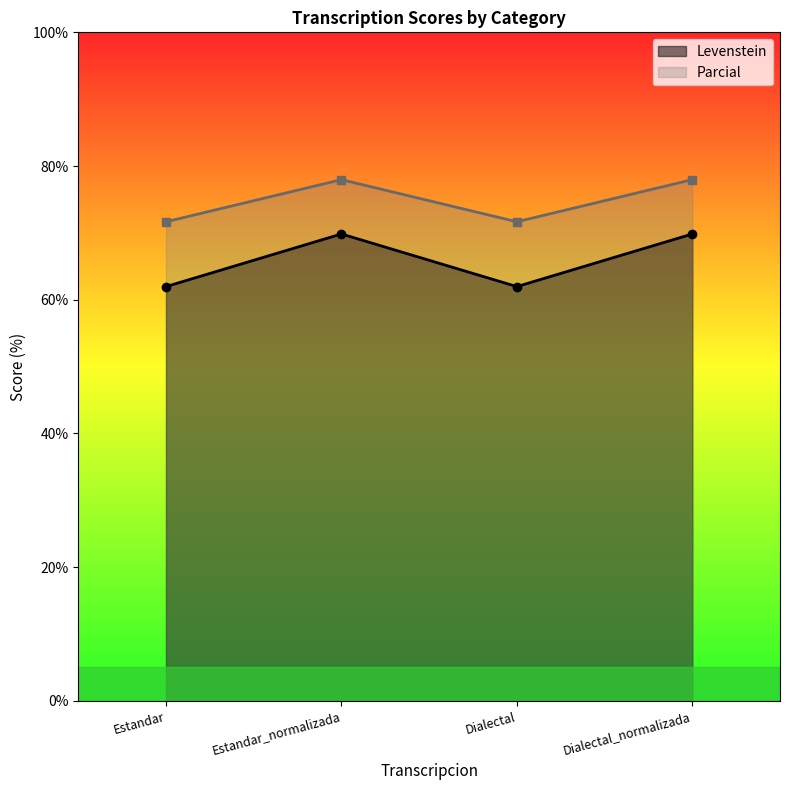

Which category has the highest value in the Levenstein series?

Estandar_normalizada